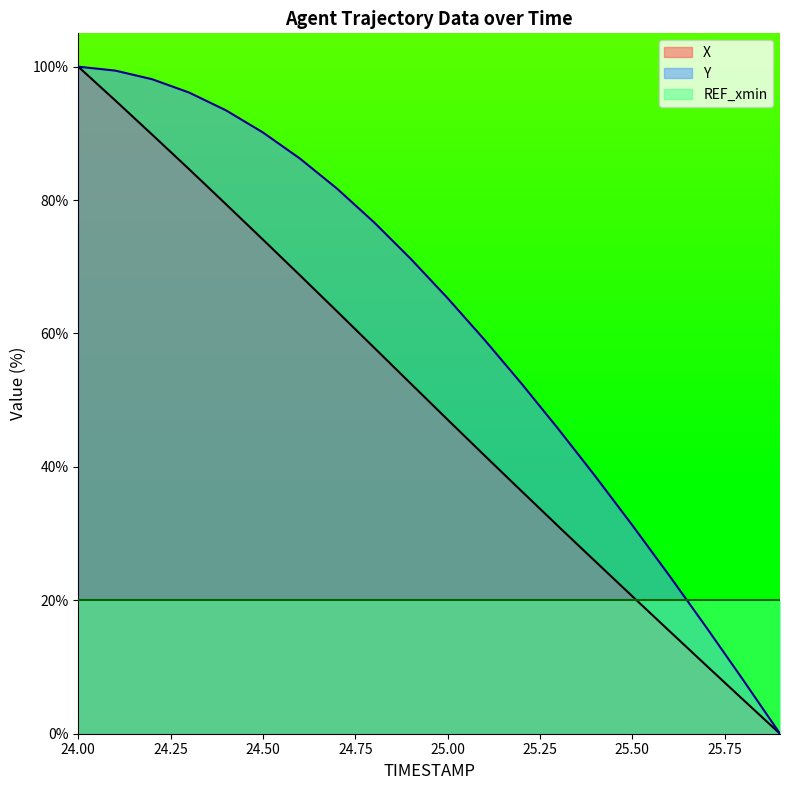

At how many categories does at least one series exceed 82?

7